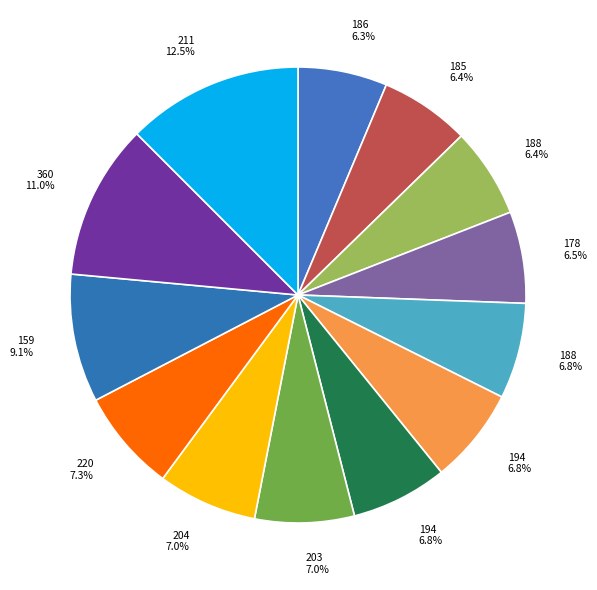

Rank the categories by value from highest to lowest.

211, 360, 159, 220, 203, 204, 194, 188, 194, 178, 185, 188, 186